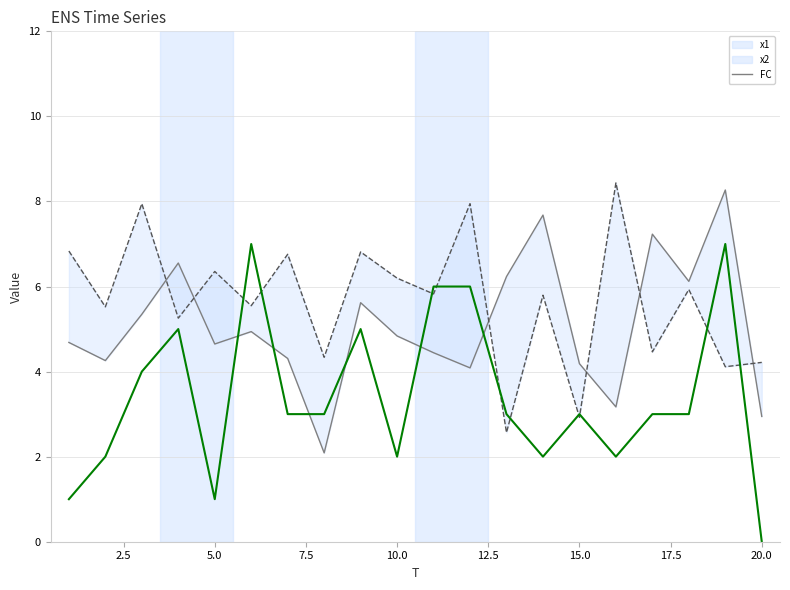

After their last crossing, which series has the higher values: x2 or x1?

x2